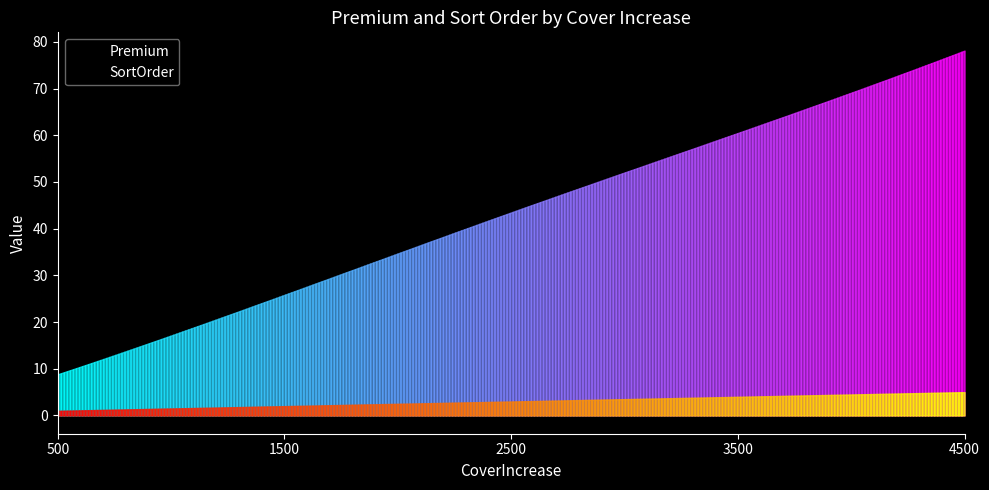

At which category is the sum across all series the highest?

4500